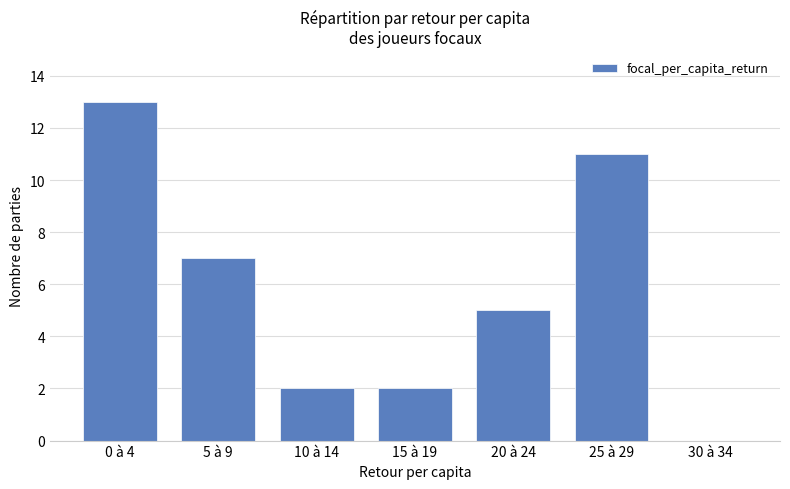

The chart shows a value of 2 at 20 à 24. True or false?

False